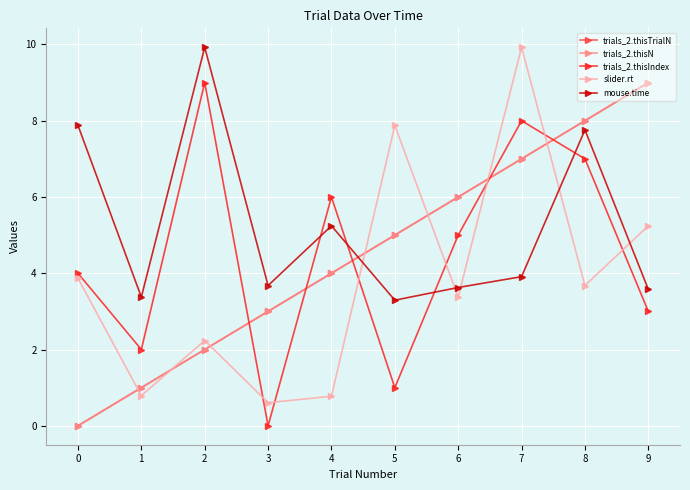

Does the chart have visible grid lines?

Yes